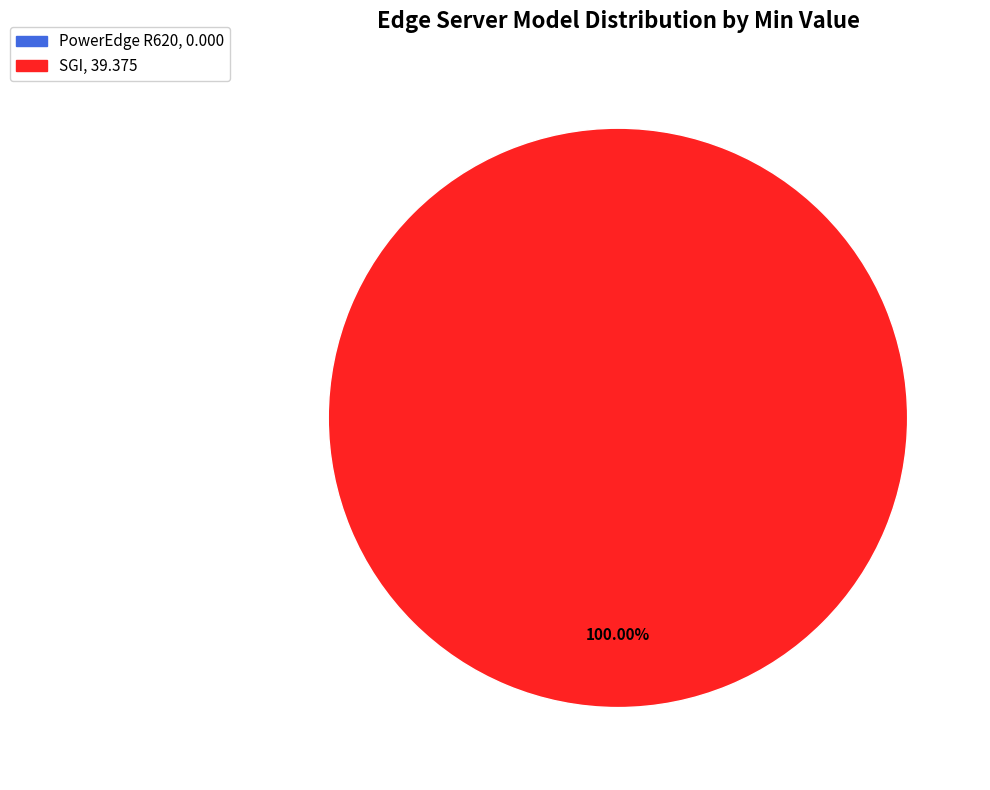

Which slice represents more than half of the pie?

SGI